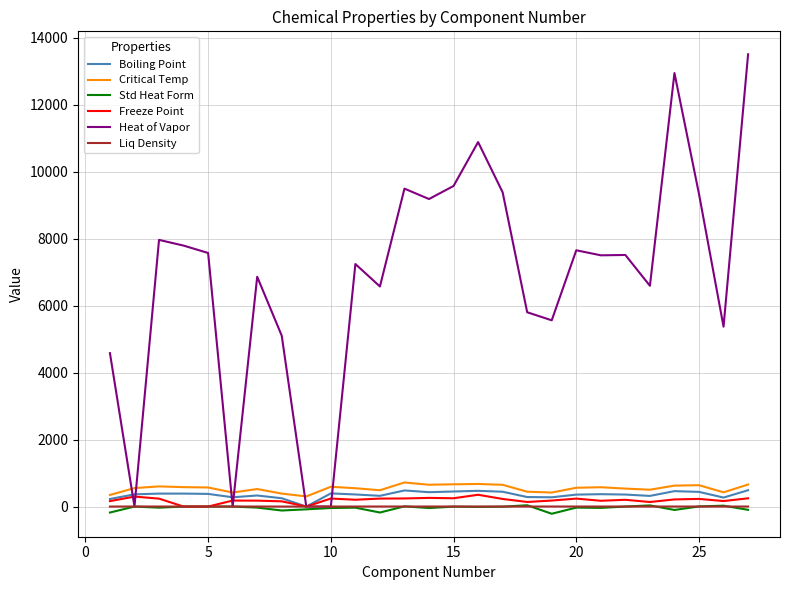

How many times do Heat of Vapor and Critical Temp cross each other?

6